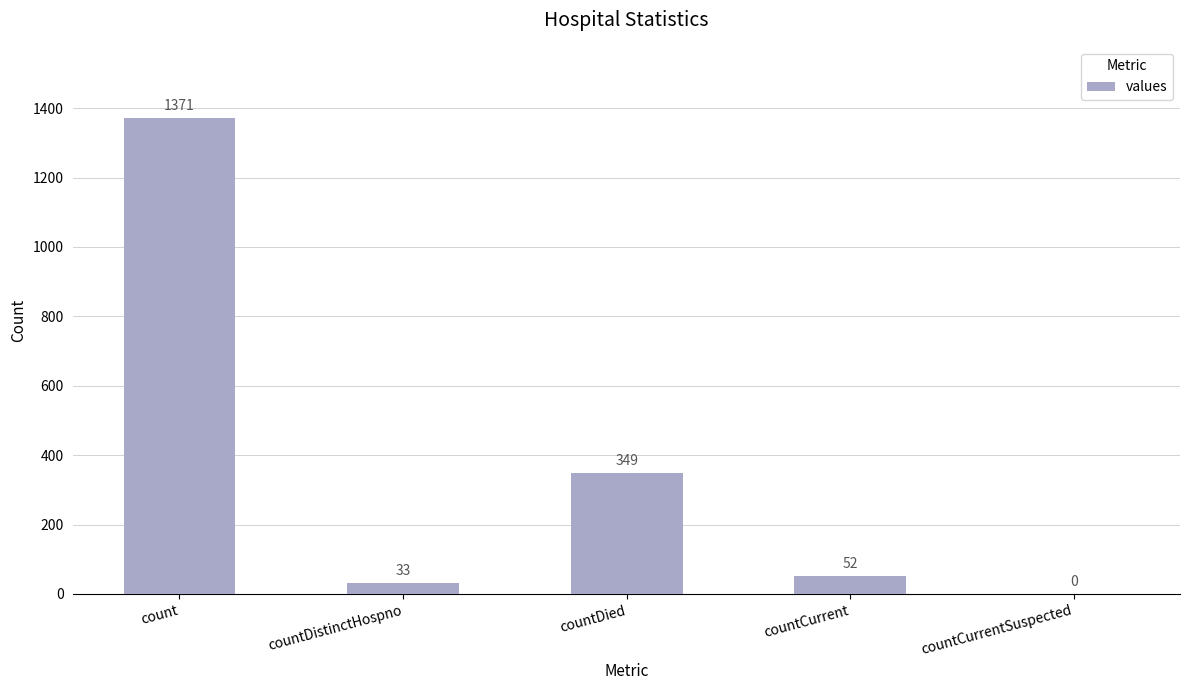

True or false: the data shows 33 at countDistinctHospno.

True